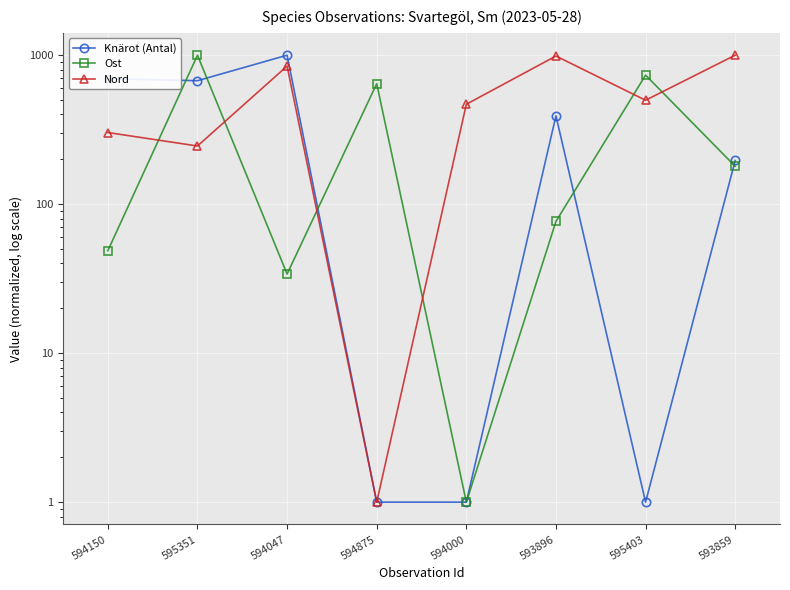

Reading right to left, transcribe all the data shown in this chart.

Knärot (Antal): 196.5	1.0	391.9	1.0	1.0	1000.0	674.2	696.0
Ost: 179.6	735.1	76.6	1.0	643.9	34.0	1000.0	48.7
Nord: 1000.0	498.5	987.5	468.5	1.0	845.6	245.8	302.7